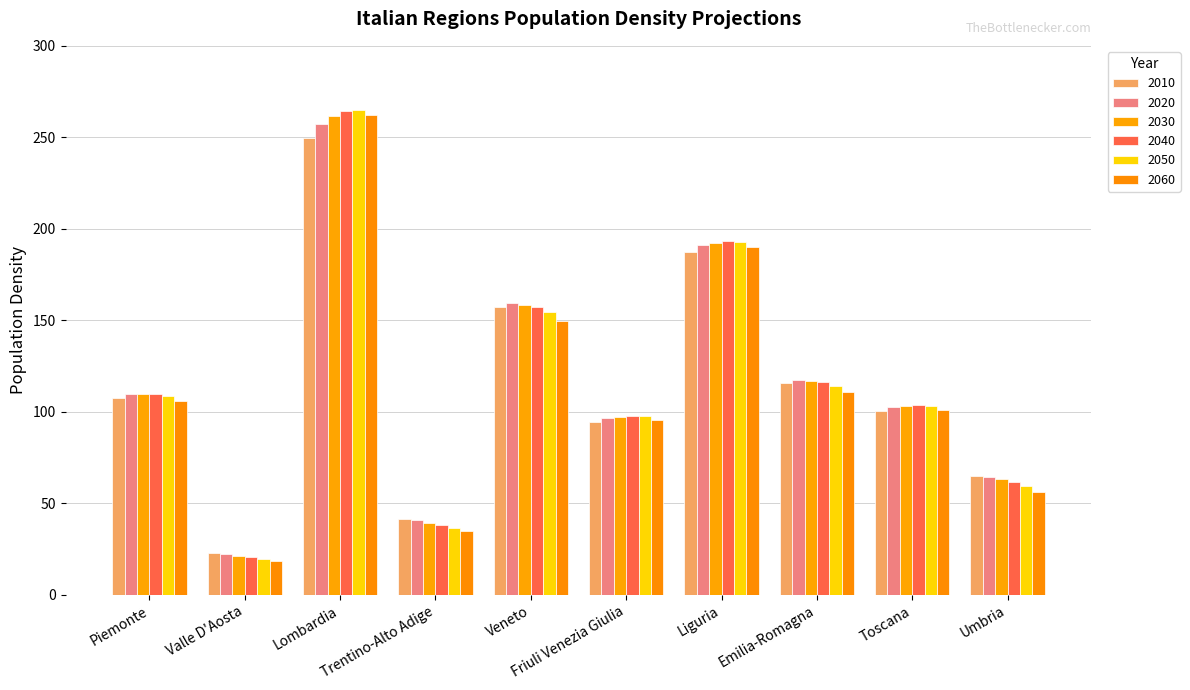

How many bars are there in total?

60